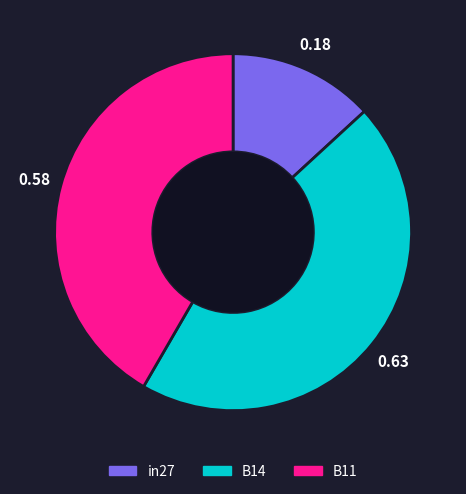

Is there any slice that represents more than half of the pie?

No